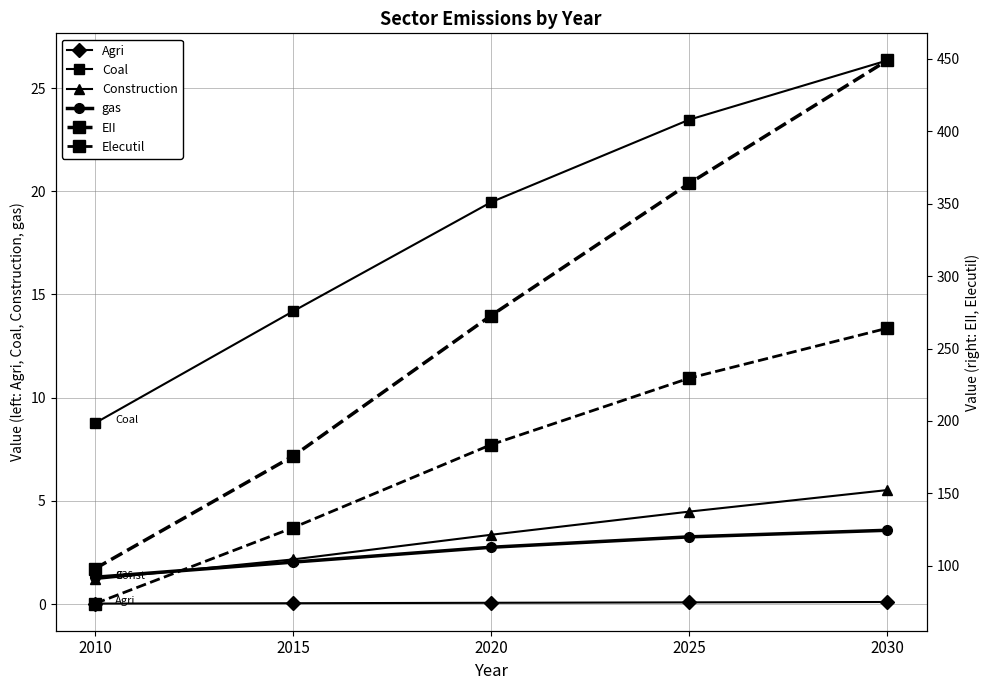

What is the value of the gas point at the 5th from the left?

3.6